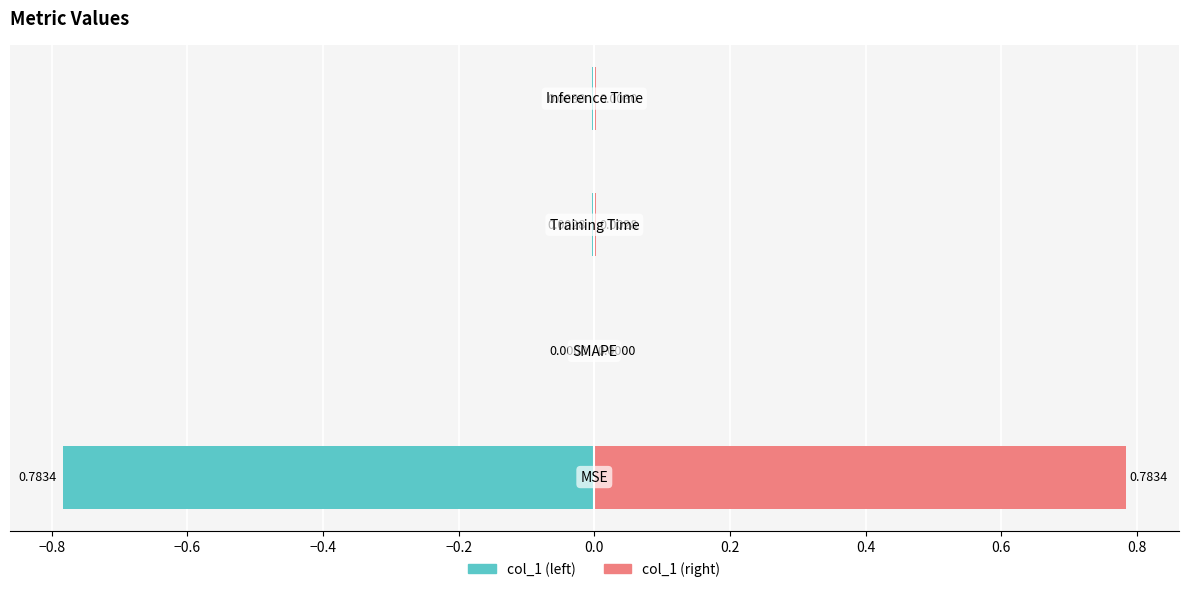

How many data points in col_1 (right) are above 0?

3